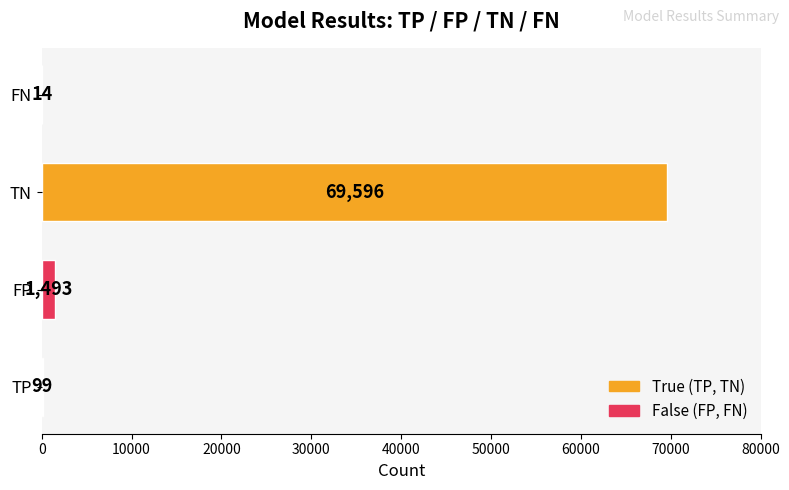

At which label is the value closest to 34805?

FP